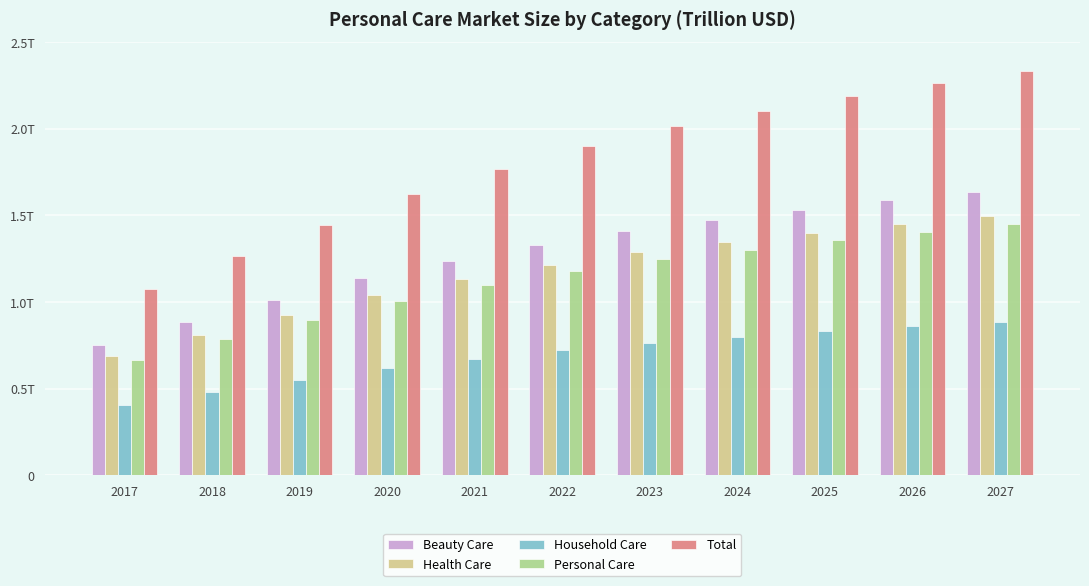

Which series has the largest range (max minus min)?

Total